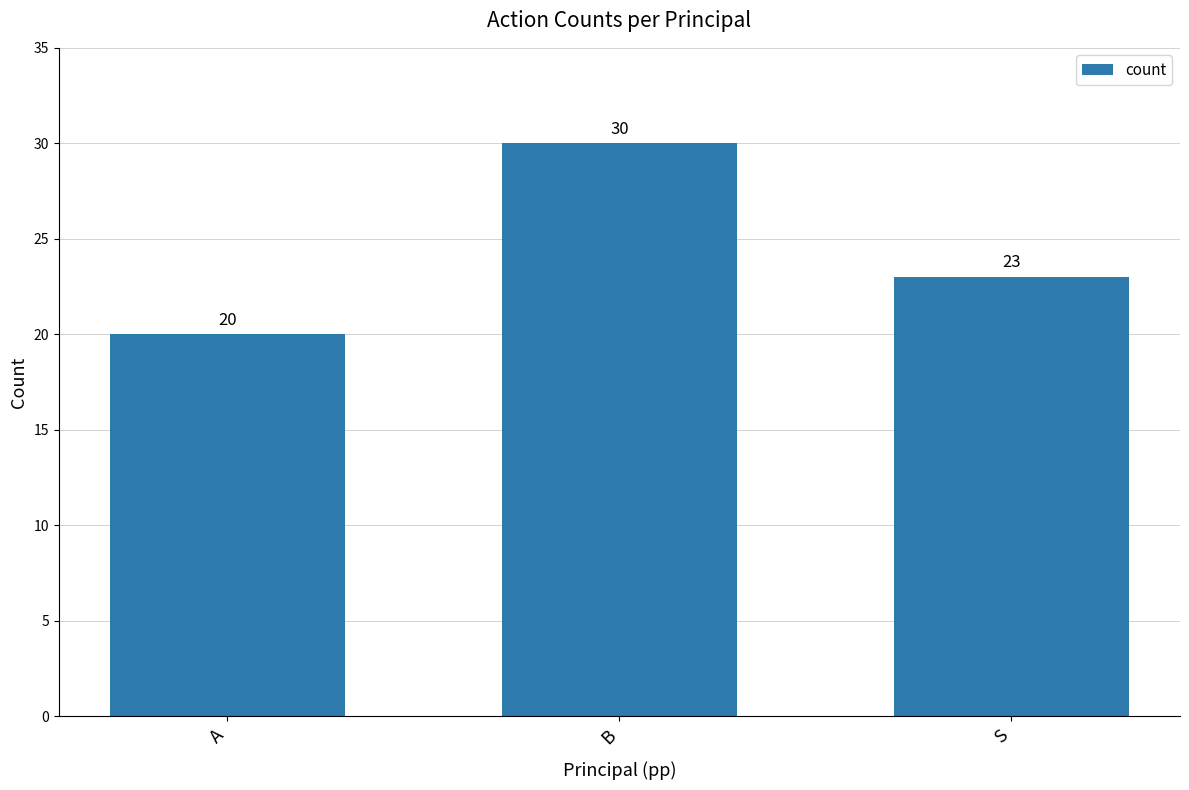

How many values are below 23?

1